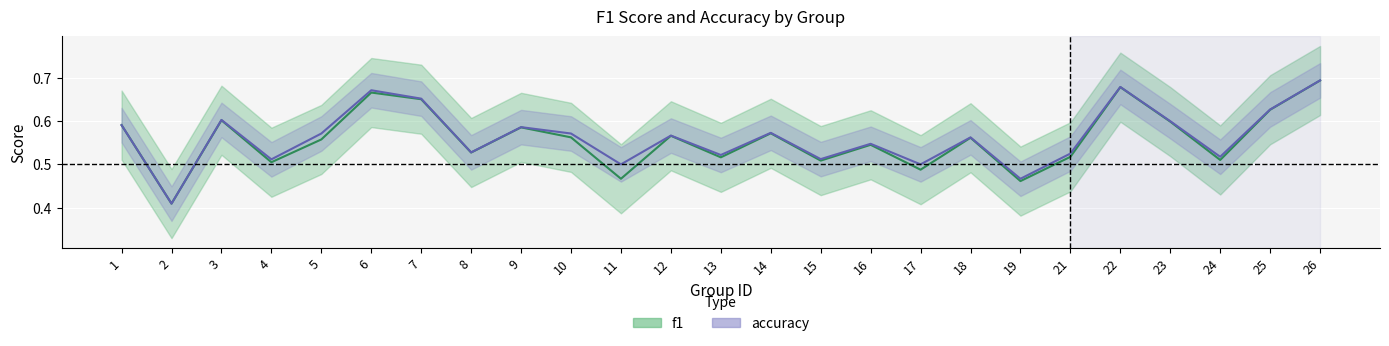

Is it true that f1 equals 0.6 at 1?

True